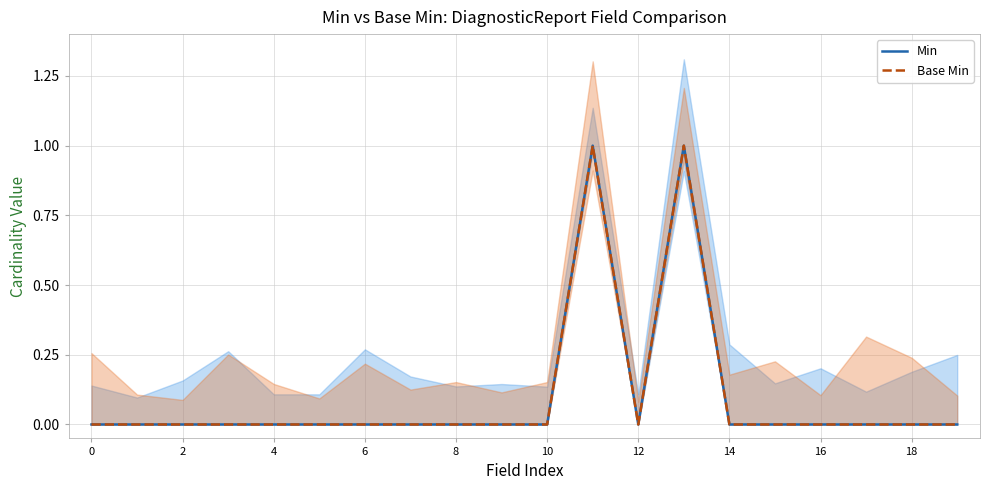

At which category is the sum across all series the highest?

11